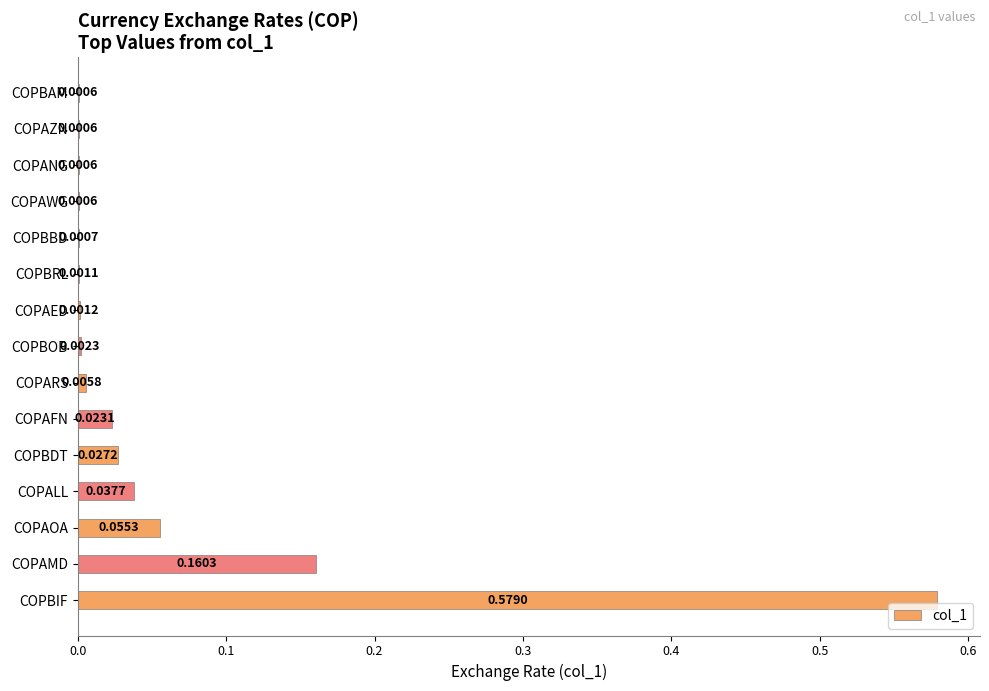

What is the sum of all values?

0.9